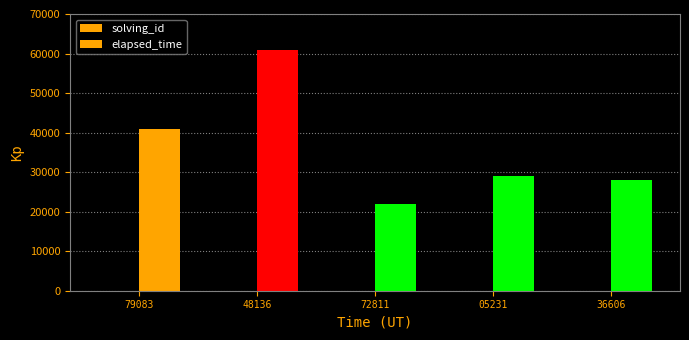

Are the bars grouped side by side (vs. stacked)?

Yes